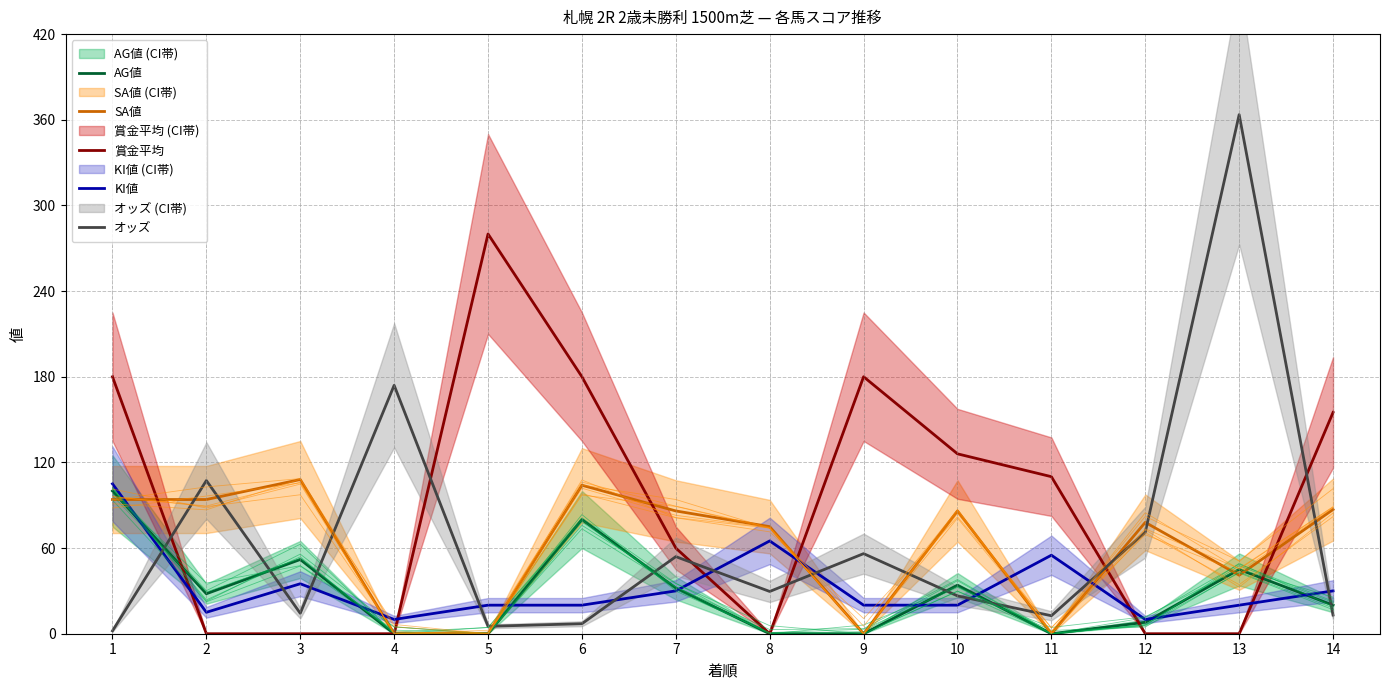

Reading left to right, what are all the values shown in this chart?

AG値: 1=100.0	2=28.0	3=52.0	4=0.0	5=0.0	6=80.0	7=32.0	8=0.0	9=0.0	10=34.0	11=0.0	12=8.0	13=45.0	14=20.0
SA値: 1=94.0	2=94.0	3=108.0	4=0.0	5=0.0	6=104.0	7=86.0	8=75.0	9=0.0	10=86.0	11=0.0	12=78.0	13=41.0	14=87.0
賞金平均: 1=180.0	2=0.0	3=0.0	4=0.0	5=280.0	6=180.0	7=60.0	8=0.0	9=180.0	10=126.0	11=110.0	12=0.0	13=0.0	14=155.0
KI値: 1=105.0	2=15.0	3=35.0	4=10.0	5=20.0	6=20.0	7=30.0	8=65.0	9=20.0	10=20.0	11=55.0	12=10.0	13=20.0	14=30.0
オッズ: 1=2.0	2=107.3	3=14.3	4=174.0	5=5.2	6=7.0	7=54.0	8=29.6	9=56.1	10=26.5	11=12.6	12=71.1	13=363.6	14=13.1